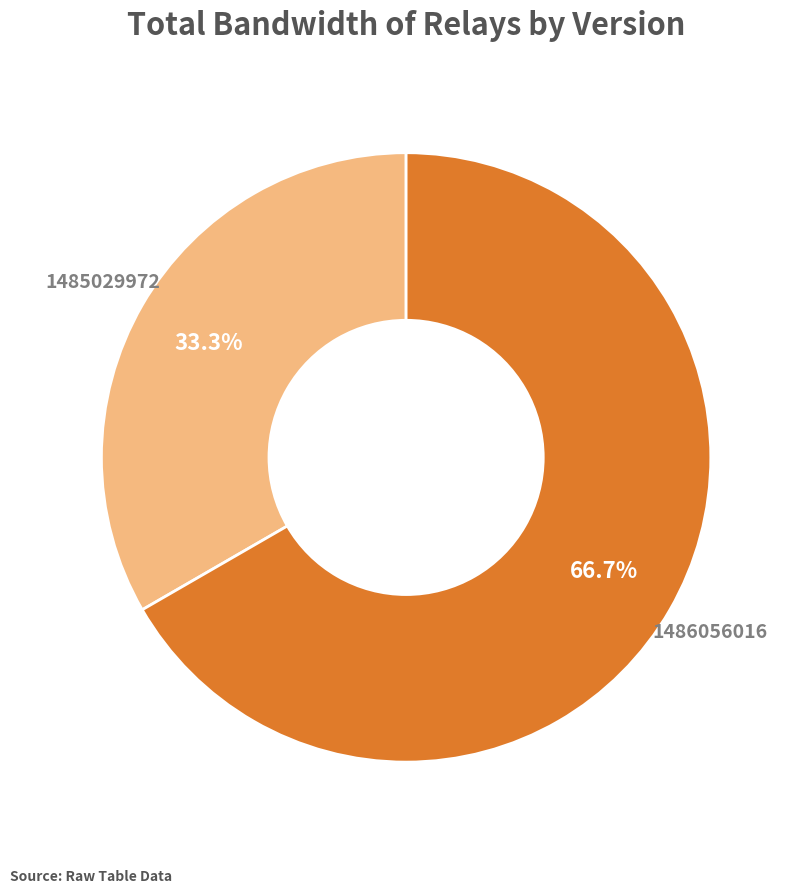

Is there a majority slice in this chart?

Yes